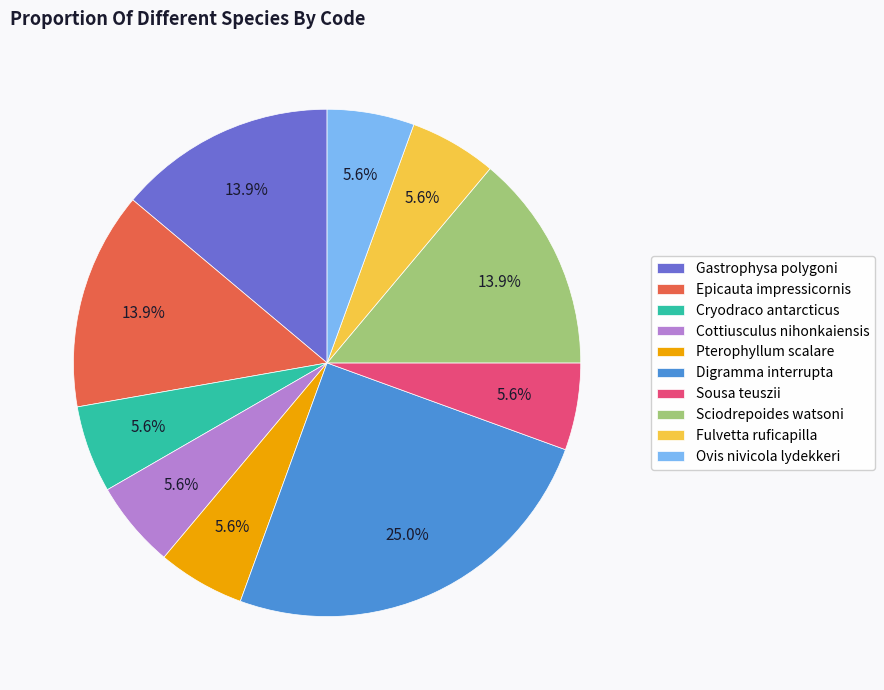

What percentage is NOT represented by Gastrophysa polygoni?

86.1%